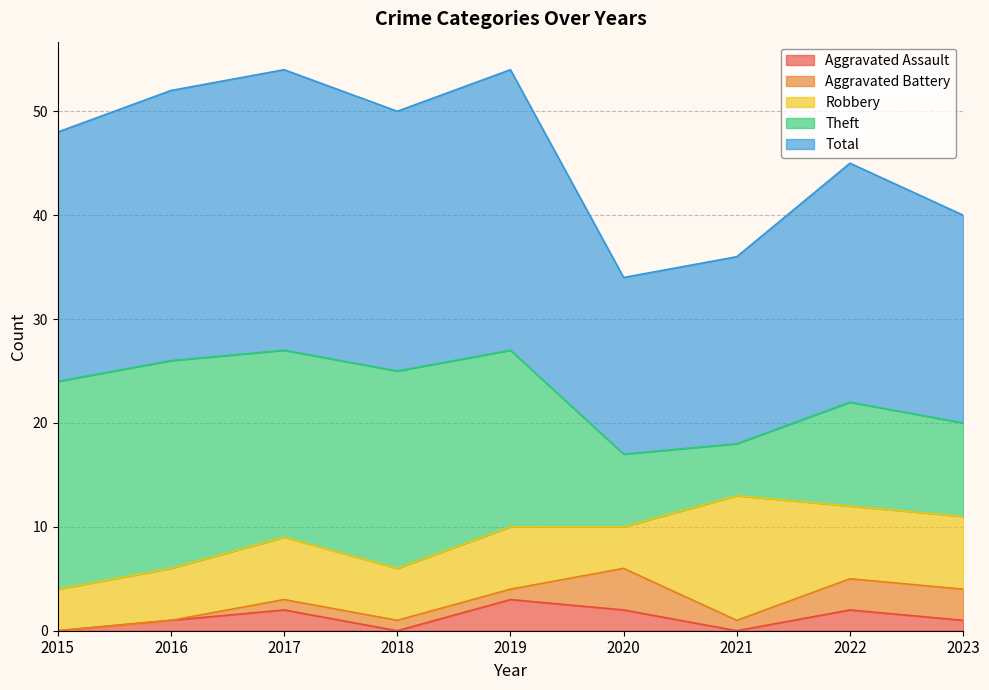

The value of Aggravated Assault at 2023 is 0. True or false?

False